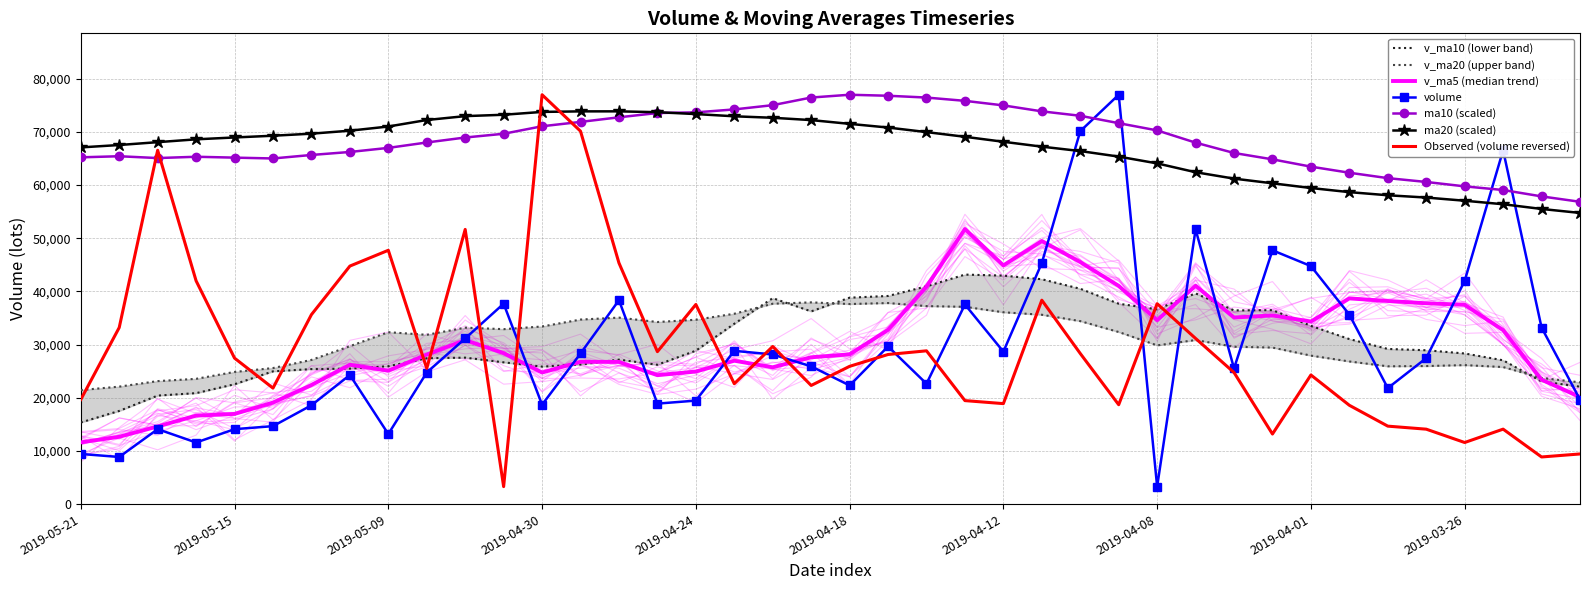

Which series has the widest spread of values?

volume